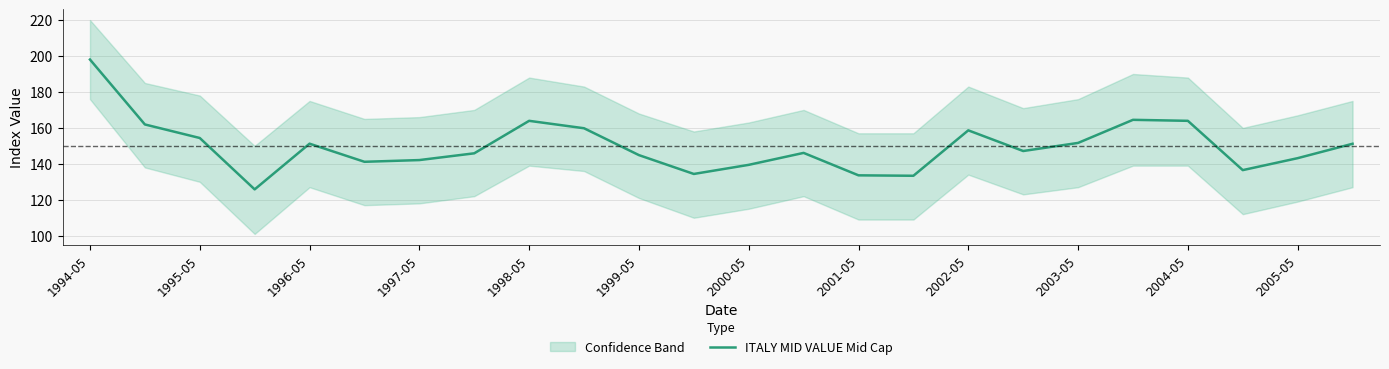

True or false: ITALY MID VALUE Mid Cap has a value of 133.6 at 2001-05.

True